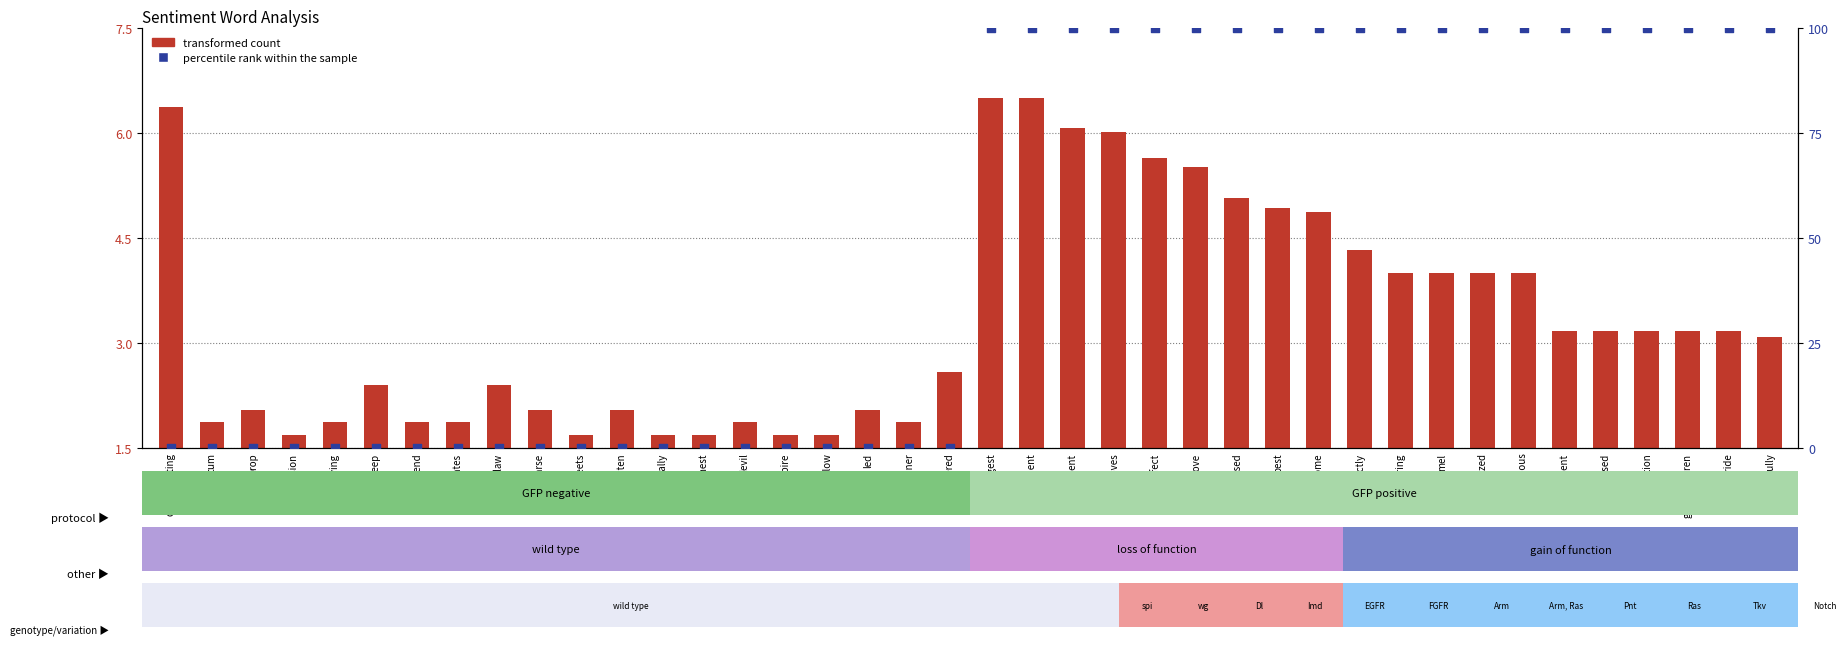

Which series has the largest total across all categories?

percentile rank within the sample